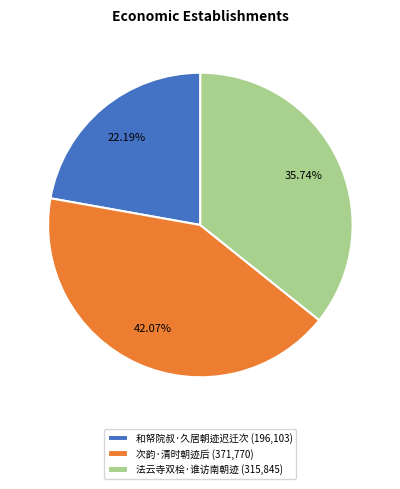

Does 次韵·清时朝迹后 represent more than half of the total?

No